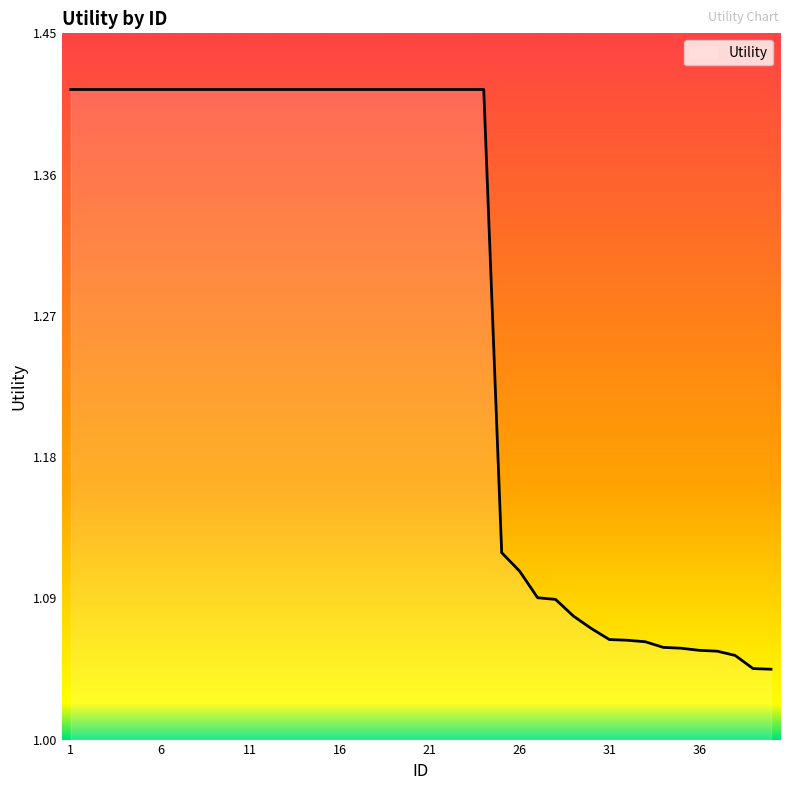

What is the difference between the maximum and minimum values?

0.4